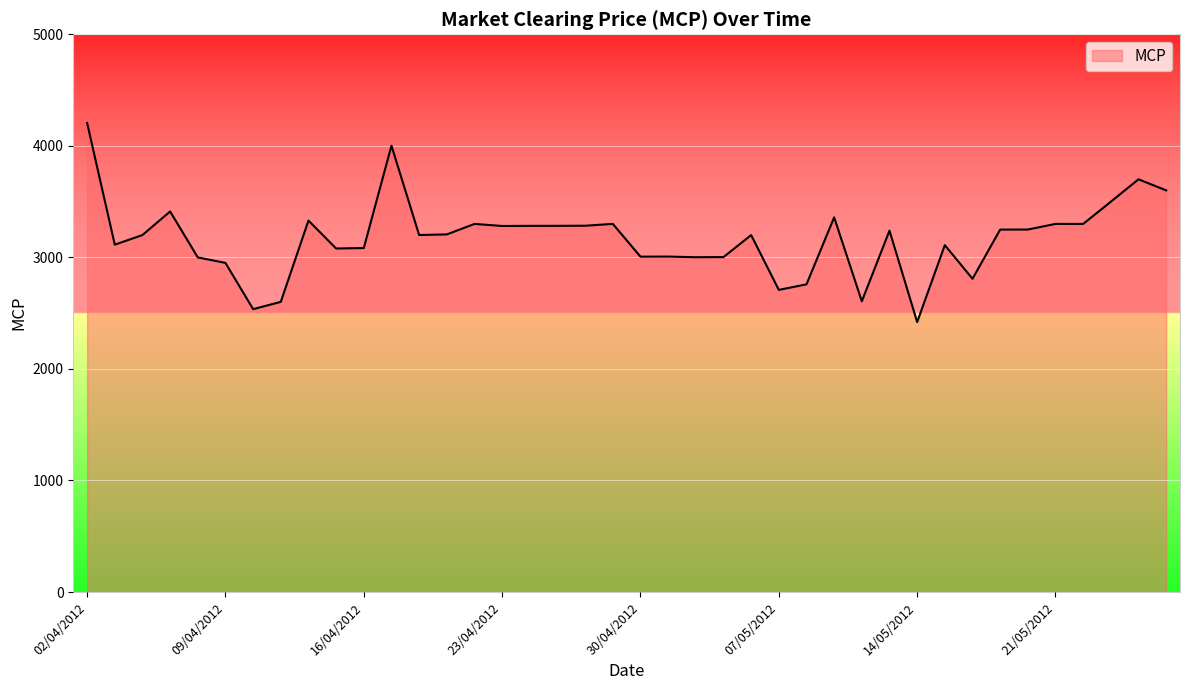

What is the greatest value displayed?

4205.5